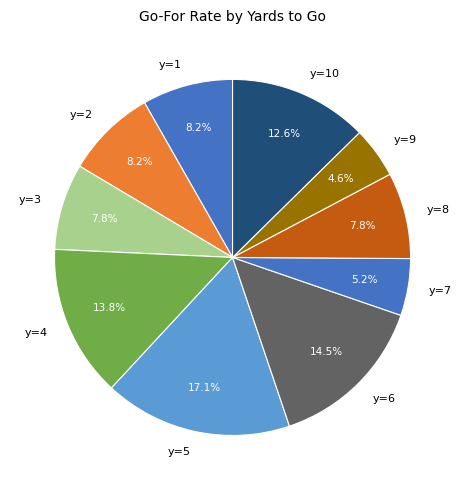

Which slice is the smallest?

y=9